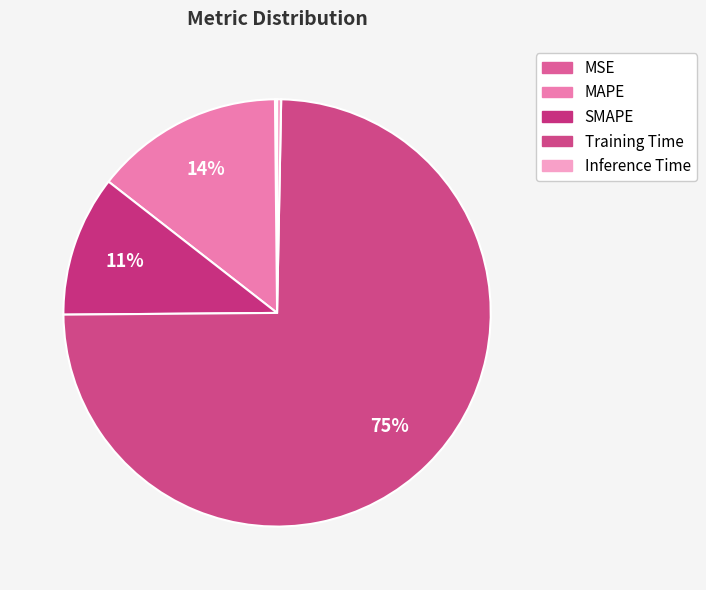

How many segments does this pie chart have?

5